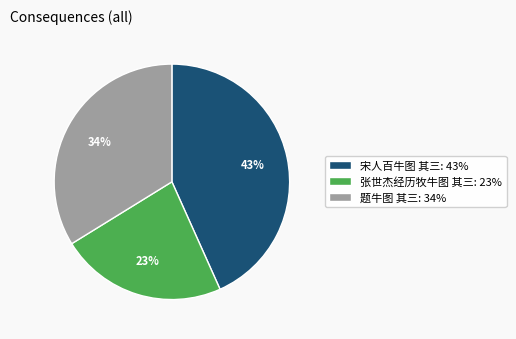

Combined, do 宋人百牛图 其三: 43% and 张世杰经历牧牛图 其三: 23% account for over 50%?

Yes